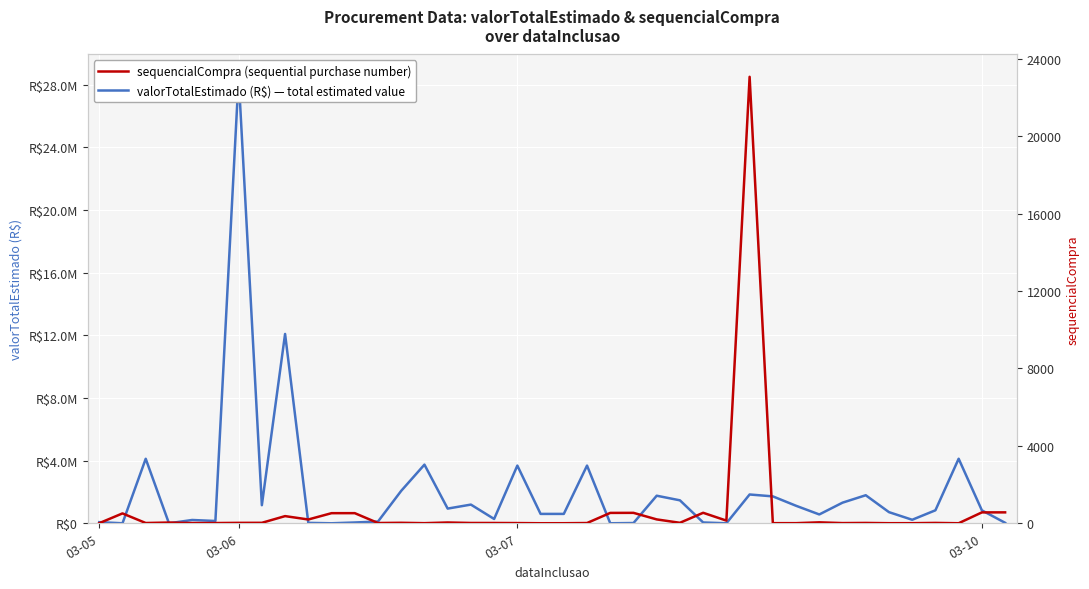

What is the lowest value of the sequencialCompra series?

2.0